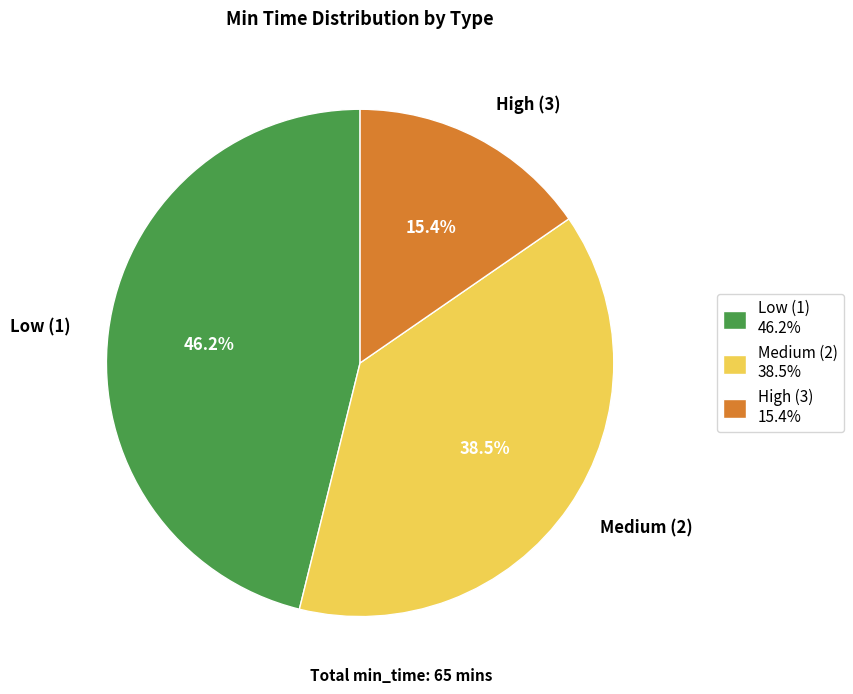

Is there a majority slice in this chart?

No